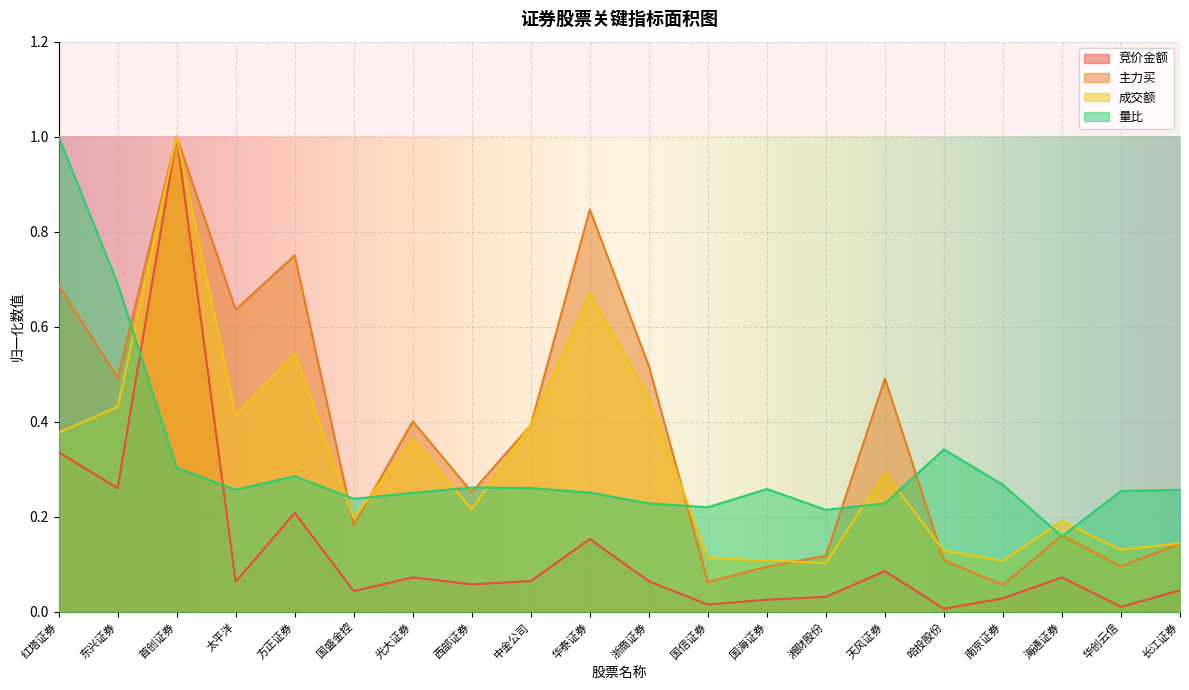

How many interior local valleys does the 竞价金额 series have?

7